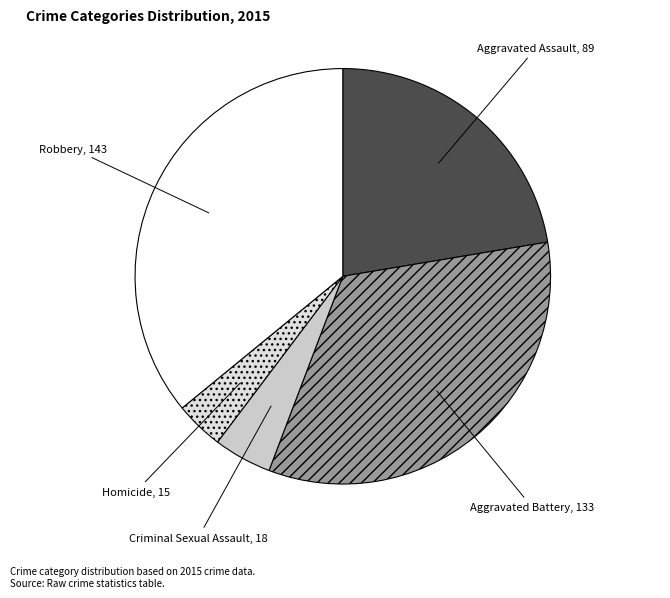

Rank the categories by value from highest to lowest.

Robbery, Aggravated Battery, Aggravated Assault, Criminal Sexual Assault, Homicide